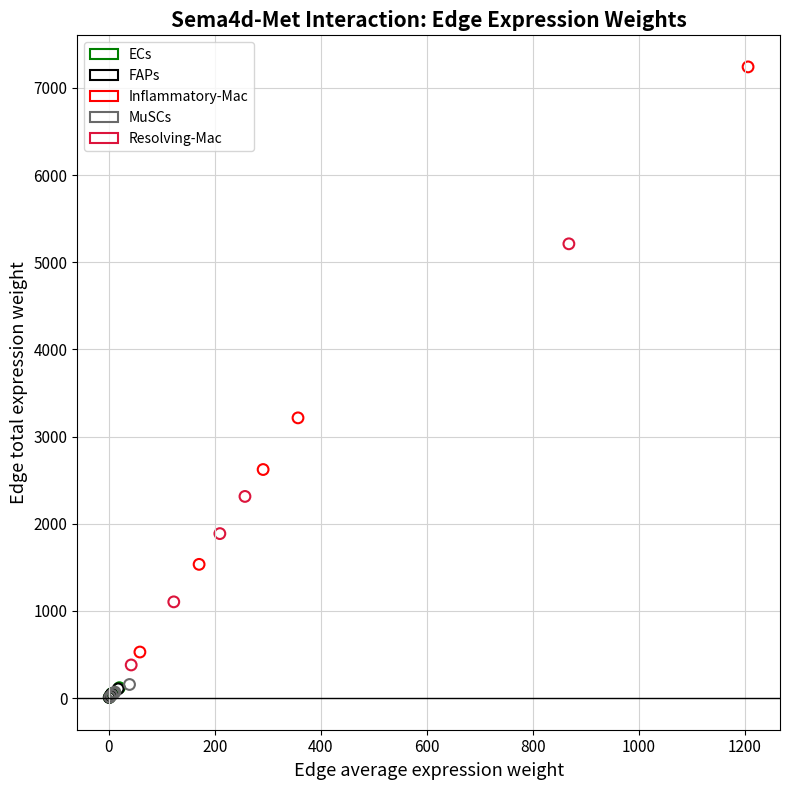

What are all the series names shown in the legend?

ECs, FAPs, Inflammatory-Mac, MuSCs, Resolving-Mac